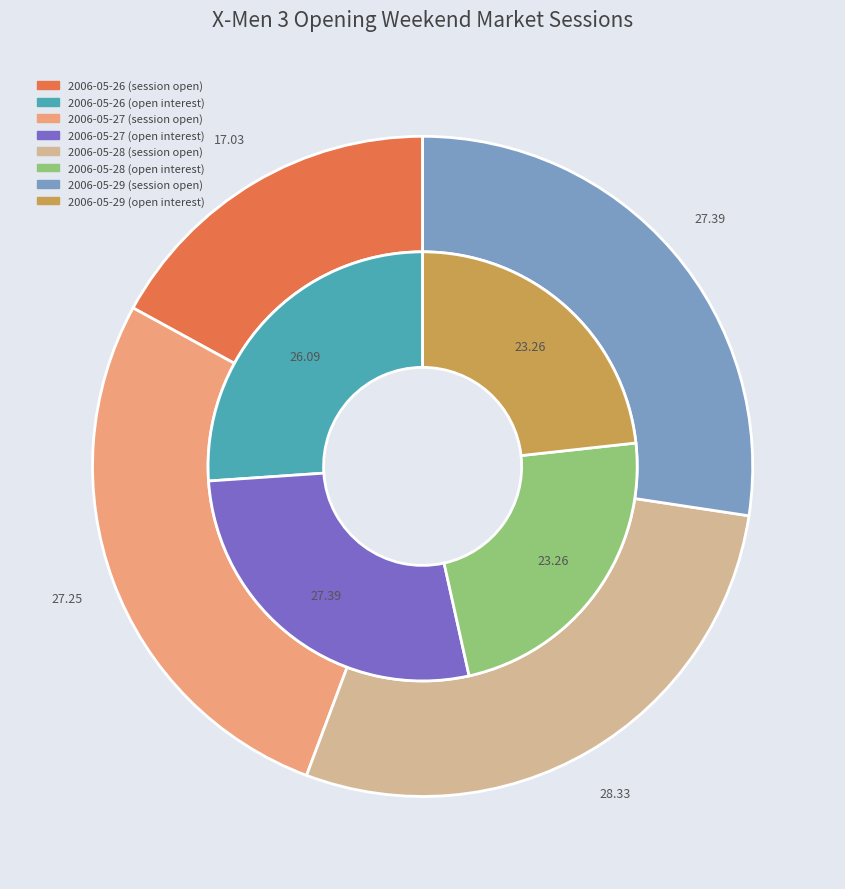

To the nearest percent, what is the difference between the largest and smallest slice percentages?

11%